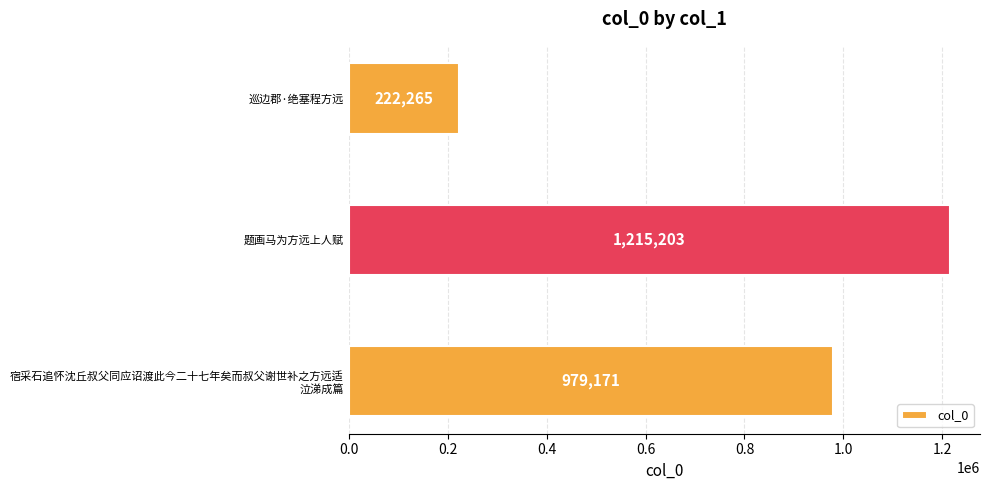

Reading bottom to top, extract all data points from this chart.

979171	1215203	222265